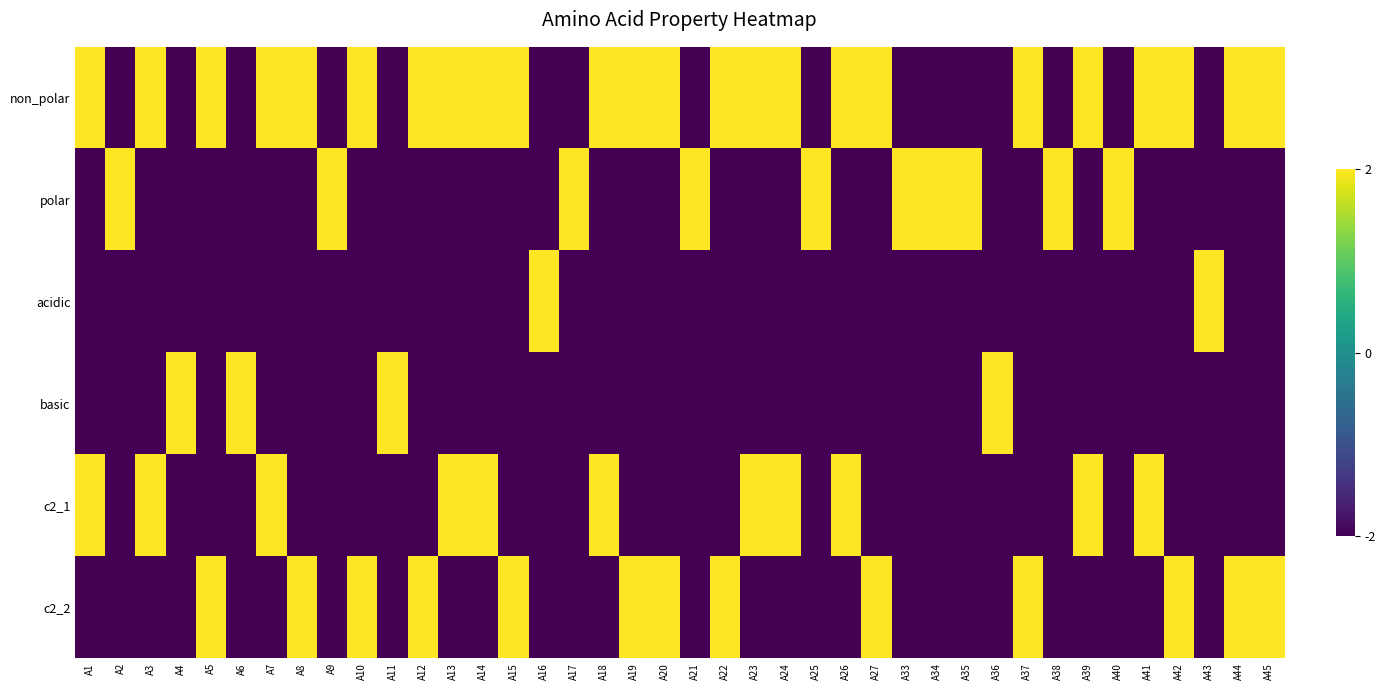

Between A38 and A16, which is larger?

A38